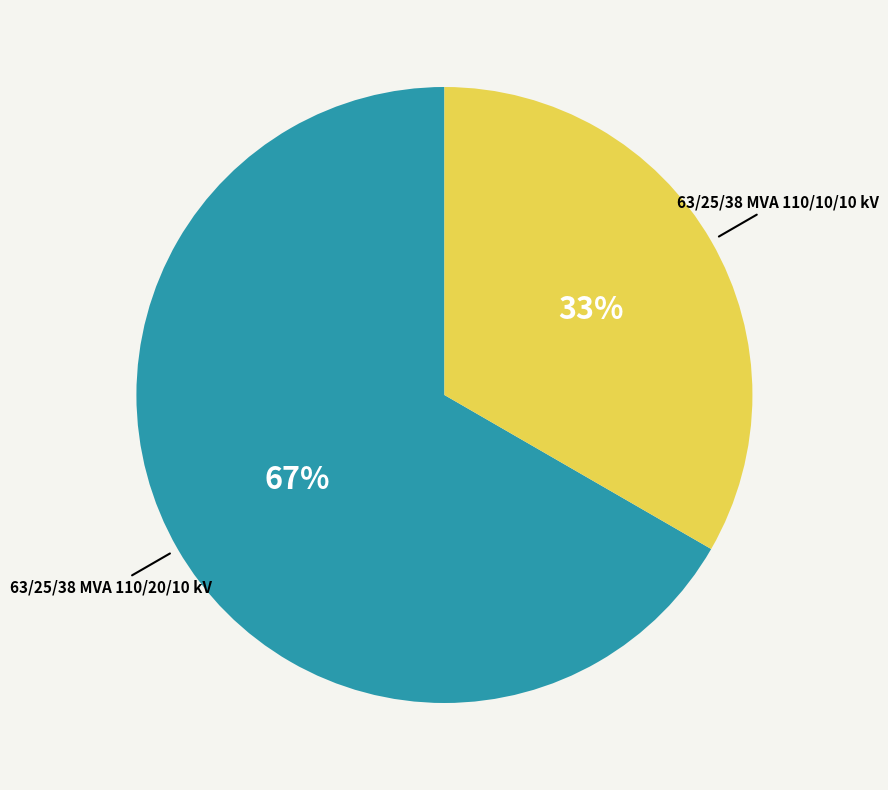

To the nearest percent, what is the average slice percentage?

50%